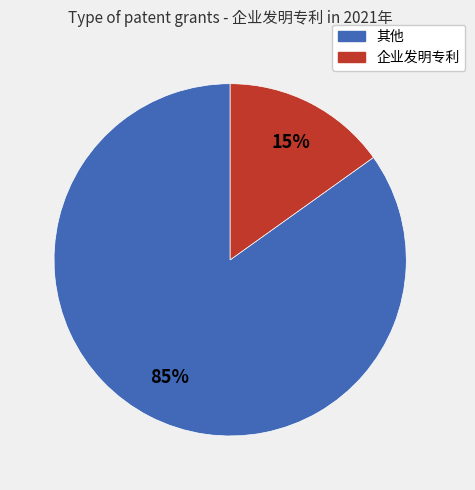

Does any single category account for the majority?

Yes